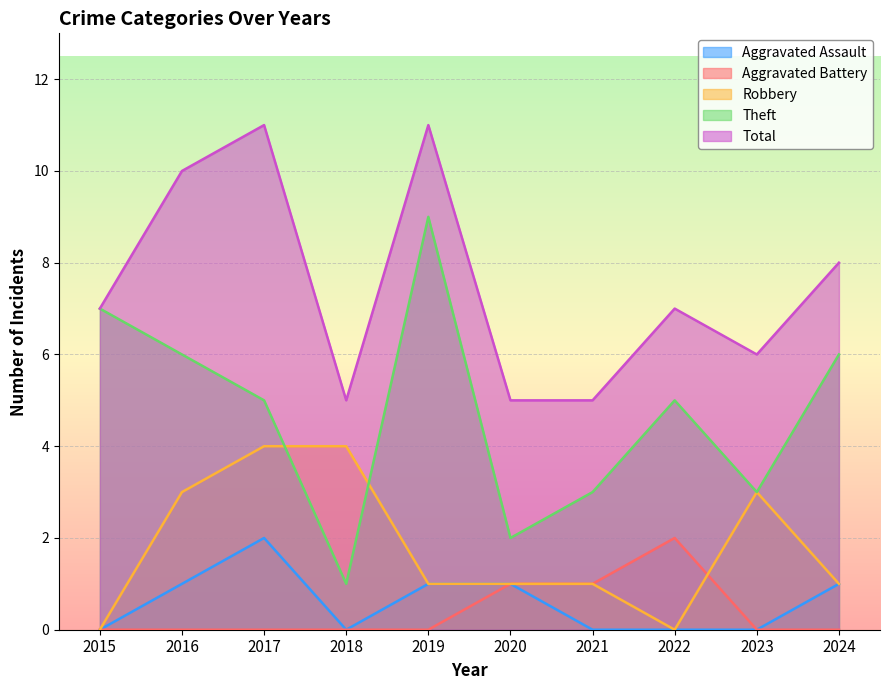

At which category is the sum across all series the highest?

2017